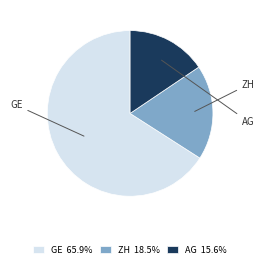

Does any single category account for the majority?

Yes